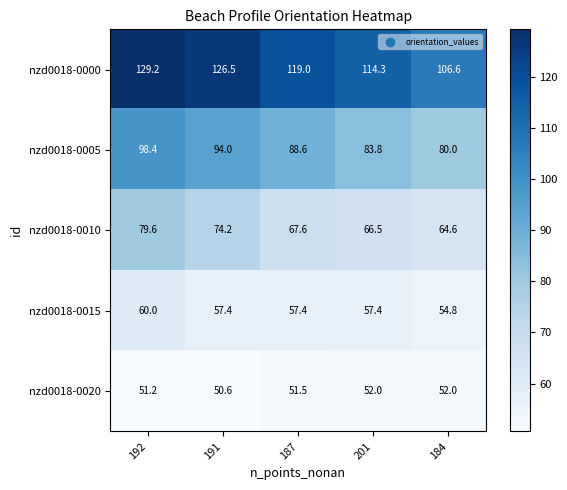

Is the value of nzd0018-0015 at 184 greater than the value of nzd0018-0010 at 192?

No